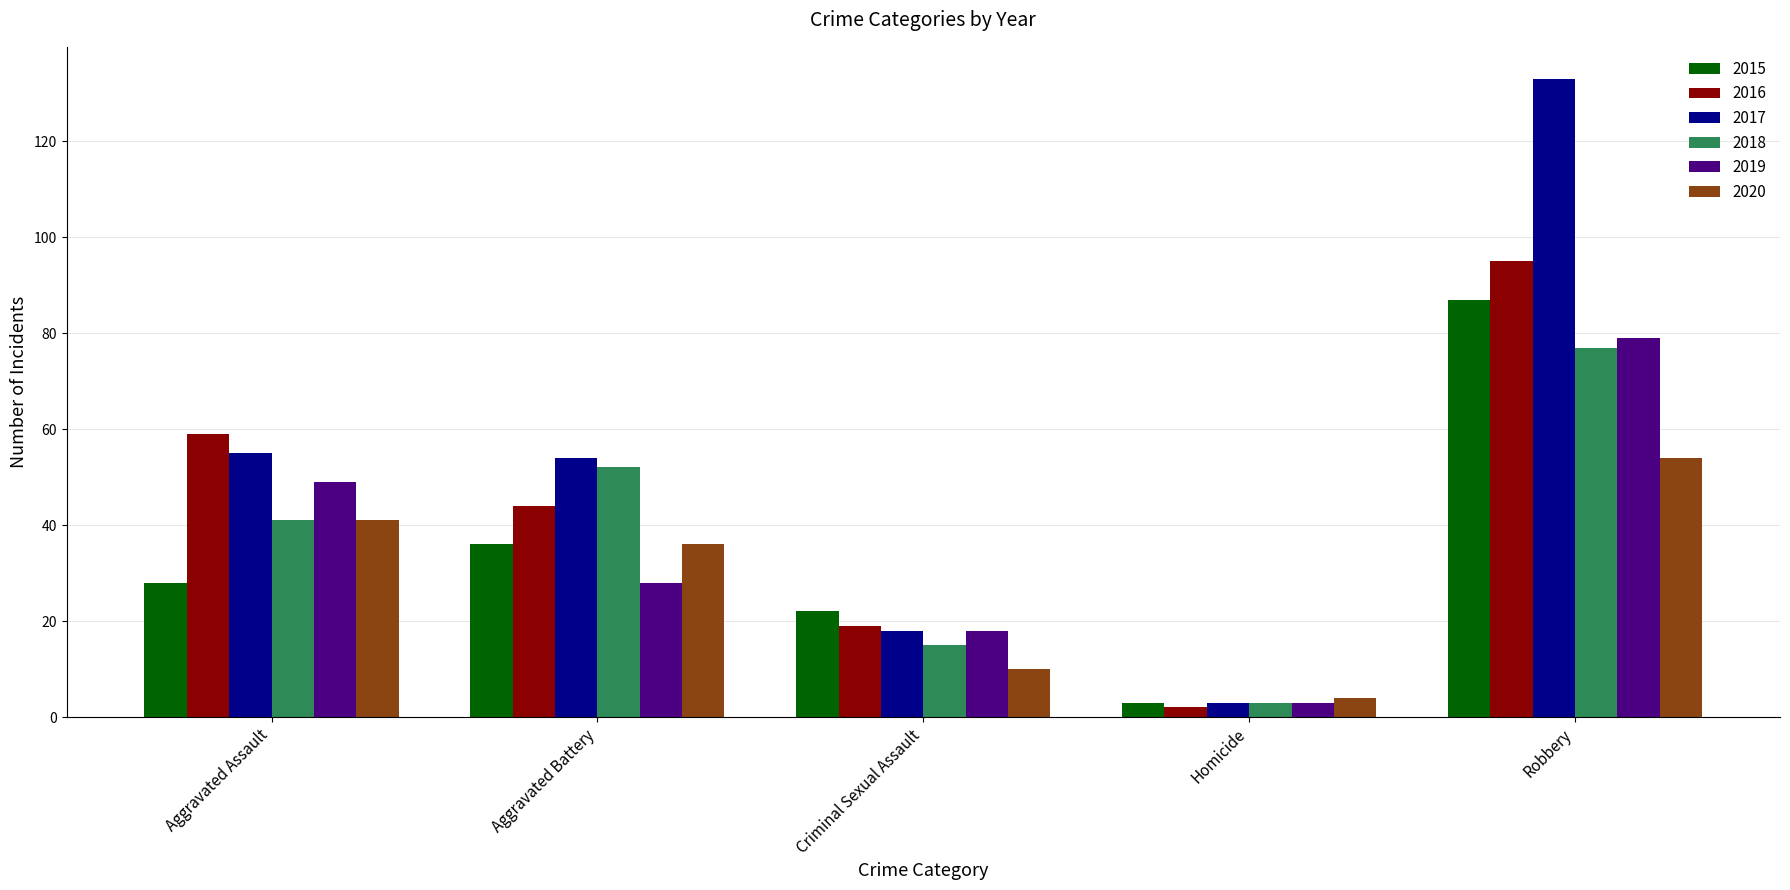

How many groups of bars are there?

5